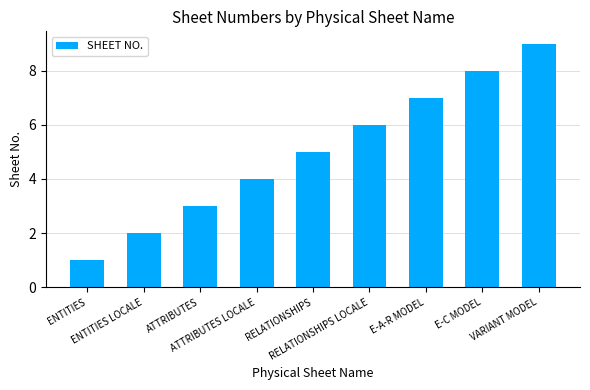

How many values are between 3 and 7?

5